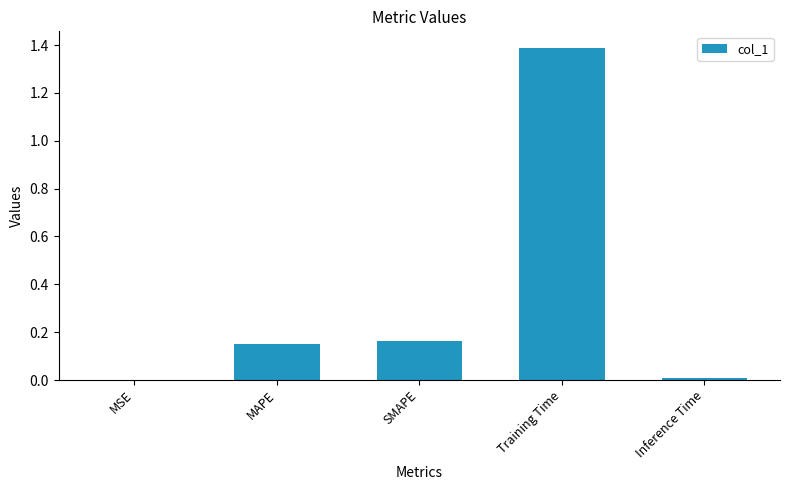

Are the bars grouped side by side (vs. stacked)?

No